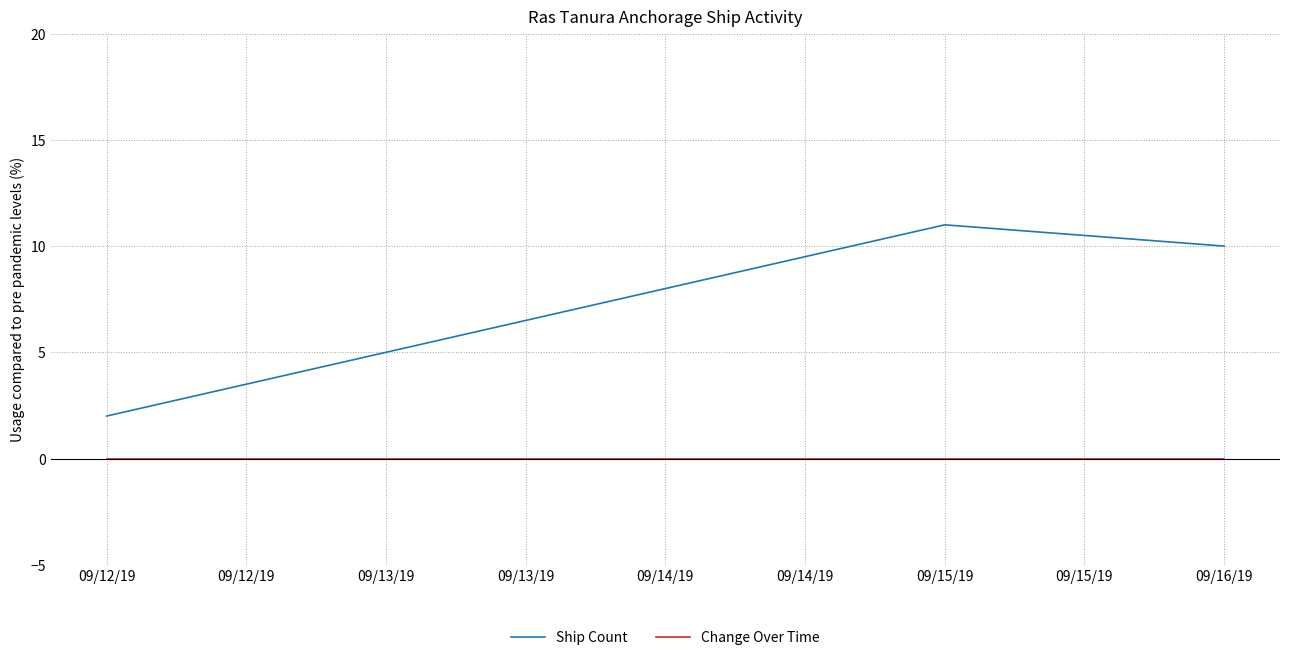

What is the greatest value displayed?

11